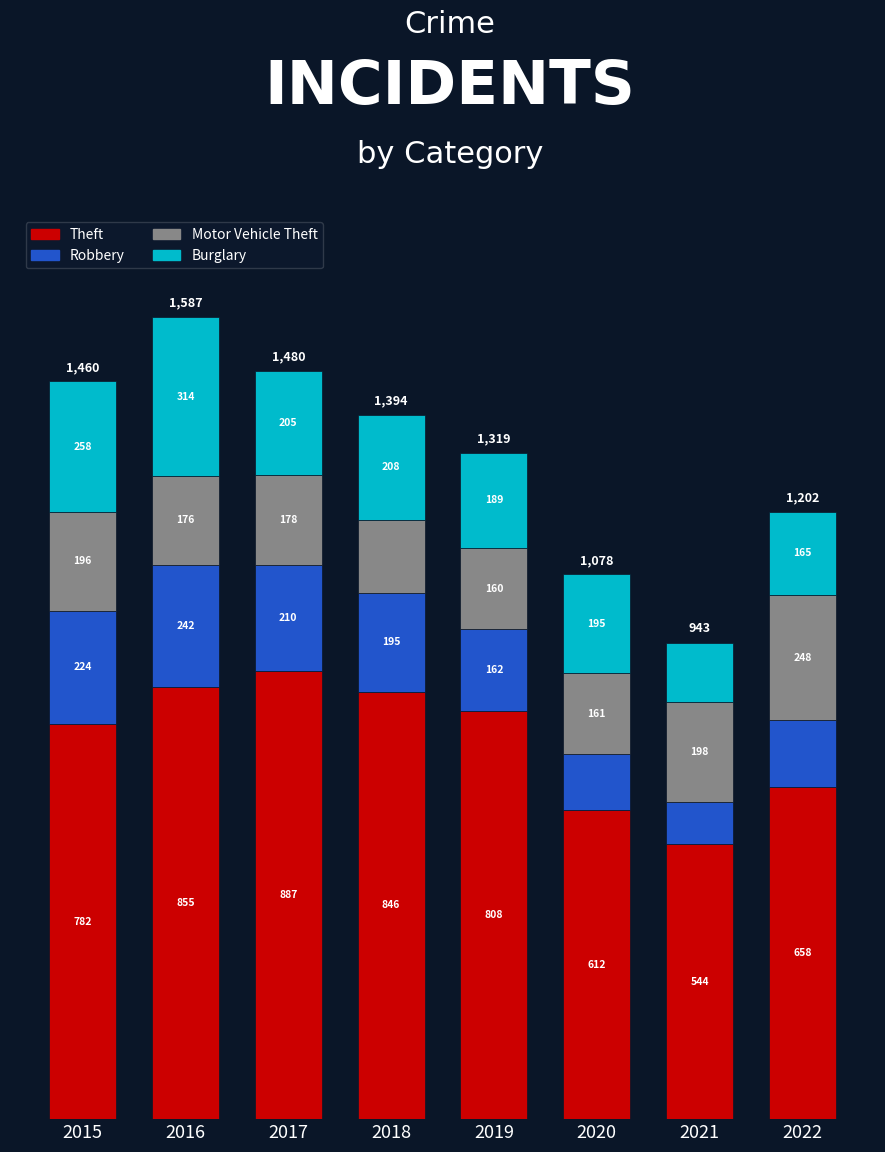

Where does the Theft series first go above 808?

2016